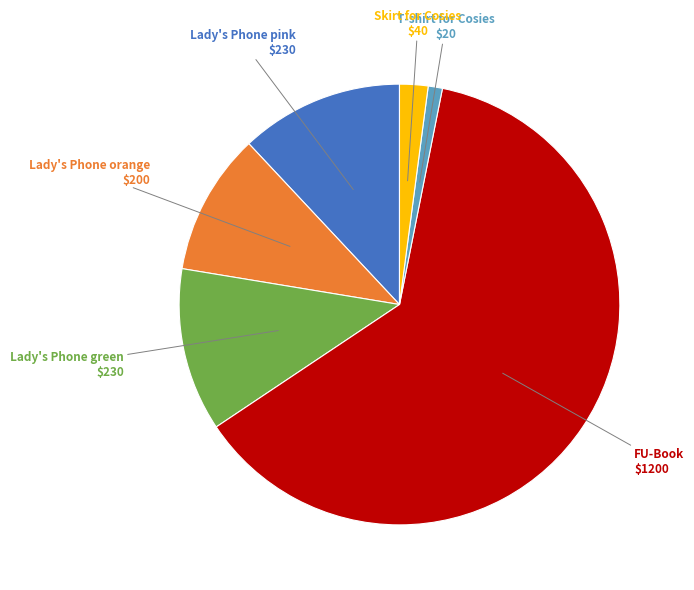

Is there any slice that represents more than half of the pie?

Yes